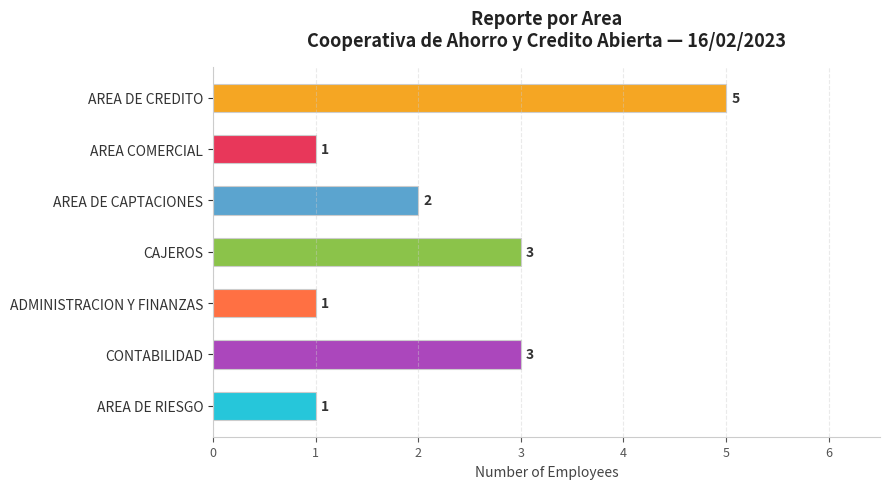

Reading top to bottom, extract all data points from this chart.

AREA DE CREDITO=5	AREA COMERCIAL=1	AREA DE CAPTACIONES=2	CAJEROS=3	ADMINISTRACION Y FINANZAS=1	CONTABILIDAD=3	AREA DE RIESGO=1